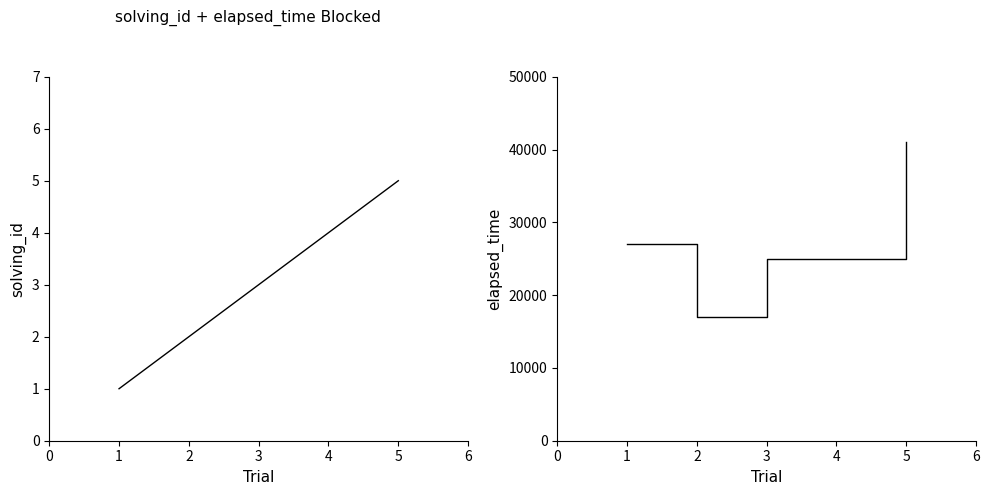

What is the difference between the maximum and second lowest values in the elapsed_time series?

16000